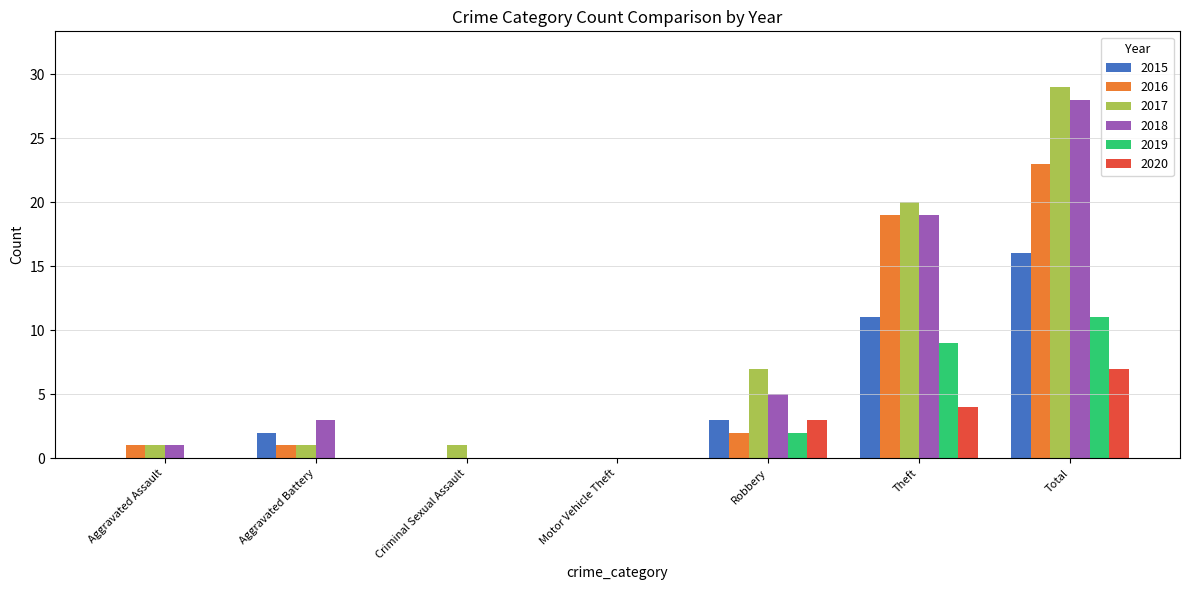

Count the number of categories in the chart.

7